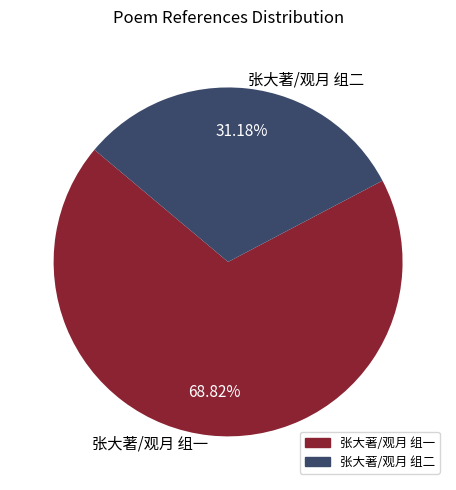

Between 张大著/观月 组二 and 张大著/观月 组一, which is larger?

张大著/观月 组一